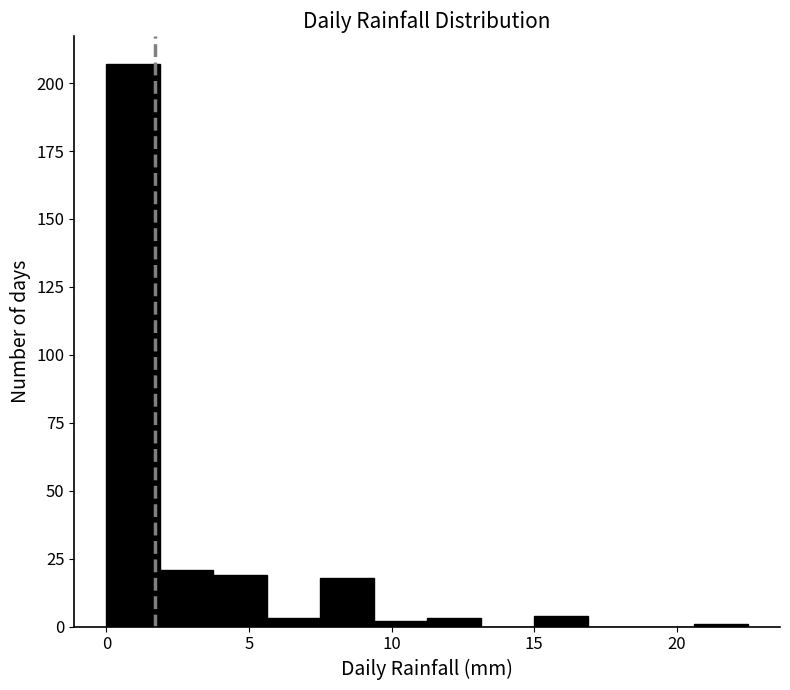

Around what value on the x-axis is the tallest bar? Give the approximate position of its centre, as read against the axis.

1.0